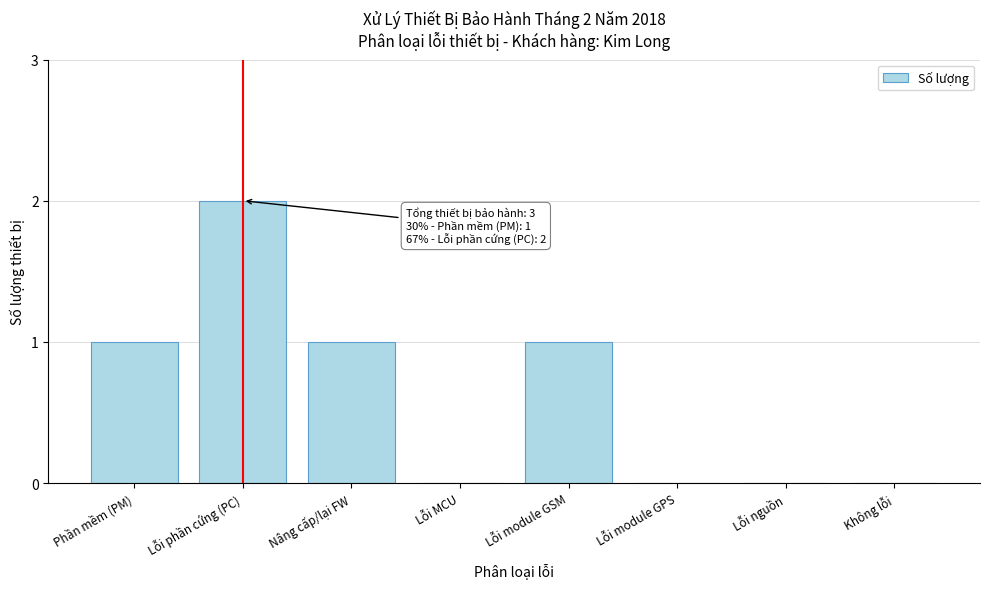

Reading left to right, transcribe all the data shown in this chart.

Phần mềm (PM)=1	Lỗi phần cứng (PC)=2	Nâng cấp/lại FW=1	Lỗi MCU=0	Lỗi module GSM=1	Lỗi module GPS=0	Lỗi nguồn=0	Không lỗi=0